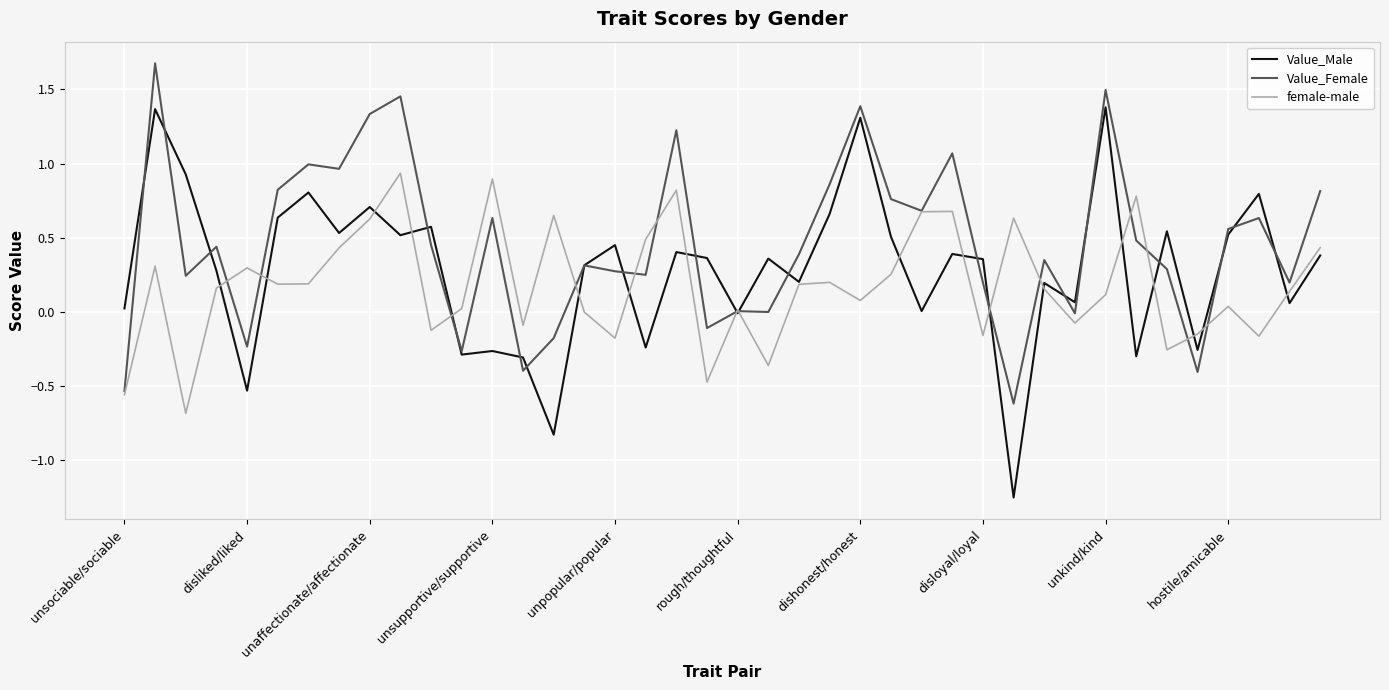

Rank the series by their maximum value, from highest to lowest.

Value_Female, Value_Male, female-male